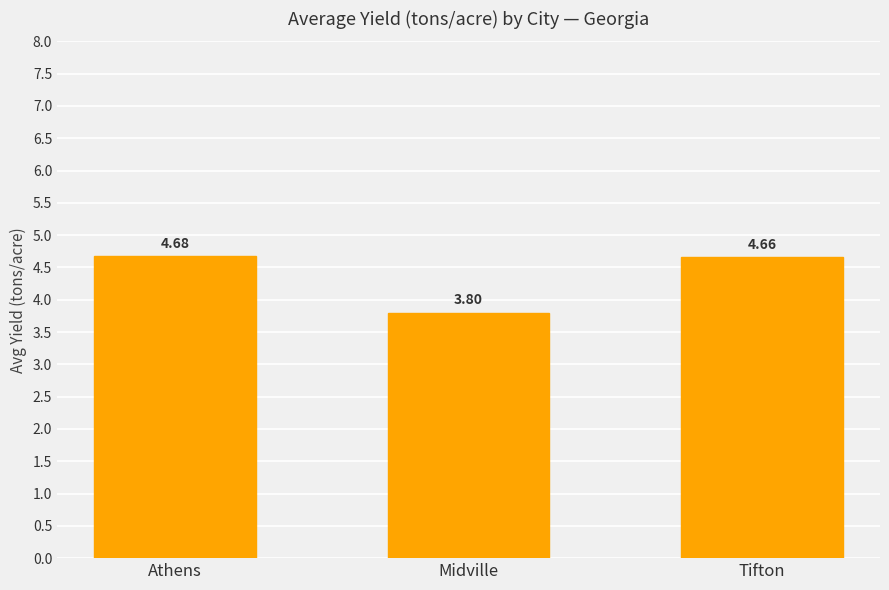

Rank the categories by value from lowest to highest.

Midville, Tifton, Athens